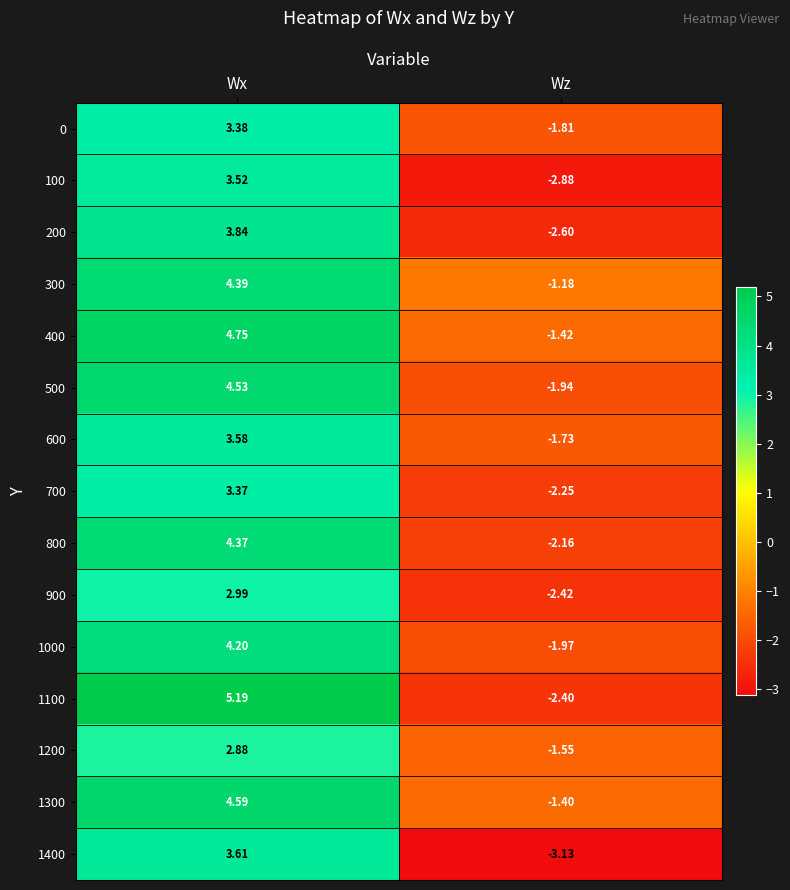

List the series in order of their peak value, lowest first.

1200, 900, 700, 0, 100, 600, 1400, 200, 1000, 800, 300, 500, 1300, 400, 1100